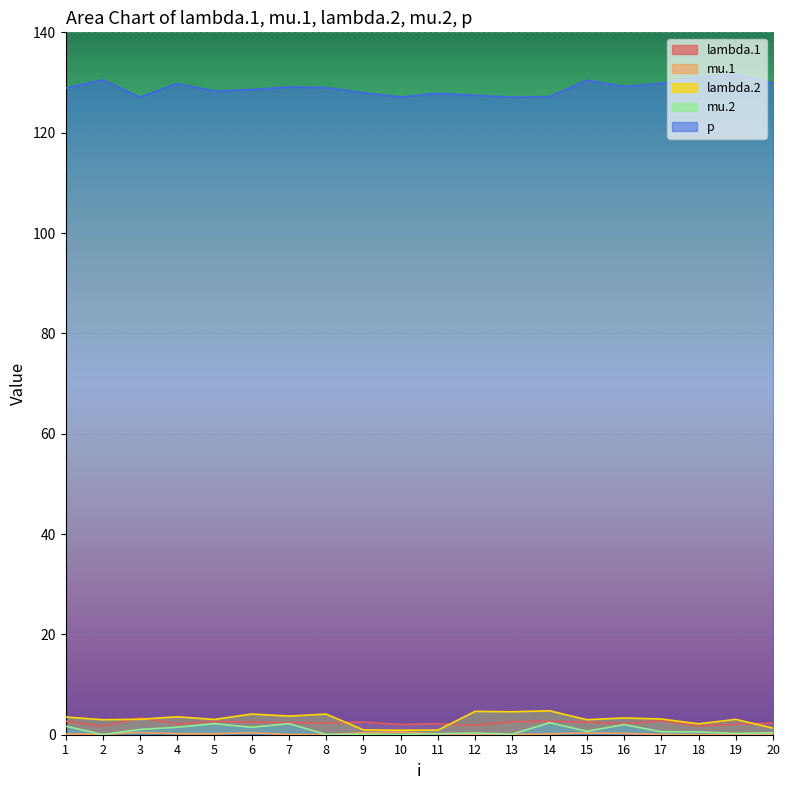

True or false: p and lambda.1 cross at least once.

False